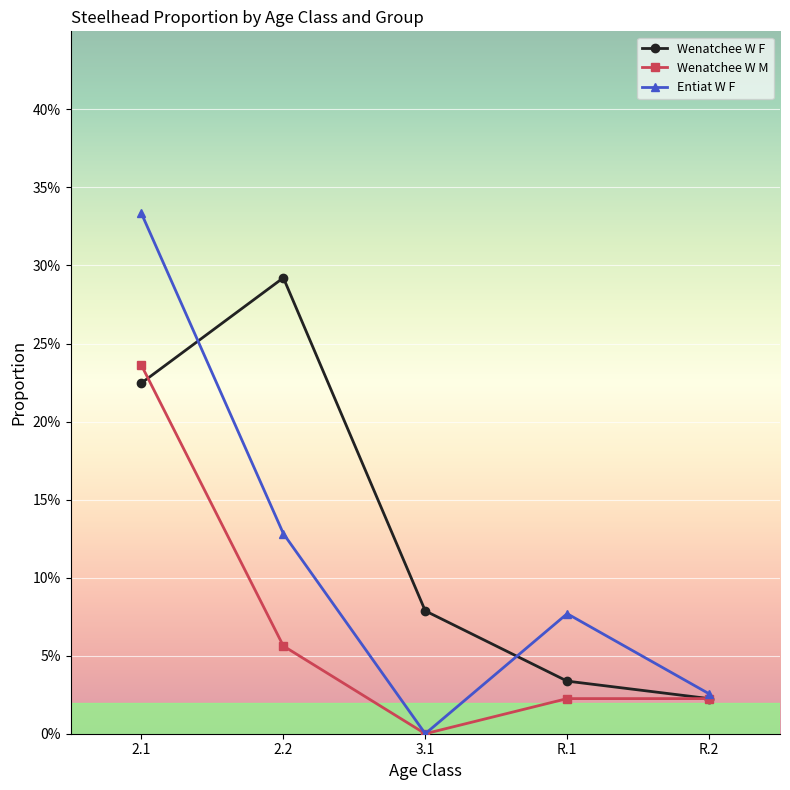

True or false: Wenatchee W M and Entiat W F intersect in this chart.

False